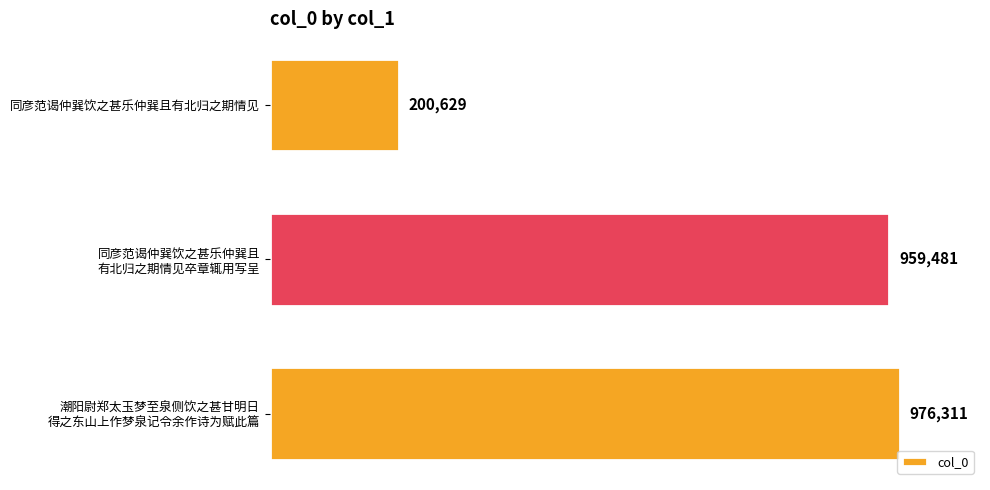

Rank the categories by value from lowest to highest.

同彦范谒仲巽饮之甚乐仲巽且有北归之期情见, 同彦范谒仲巽饮之甚乐仲巽且
有北归之期情见卒章辄用写呈, 潮阳尉郑太玉梦至泉侧饮之甚甘明日
得之东山上作梦泉记令余作诗为赋此篇